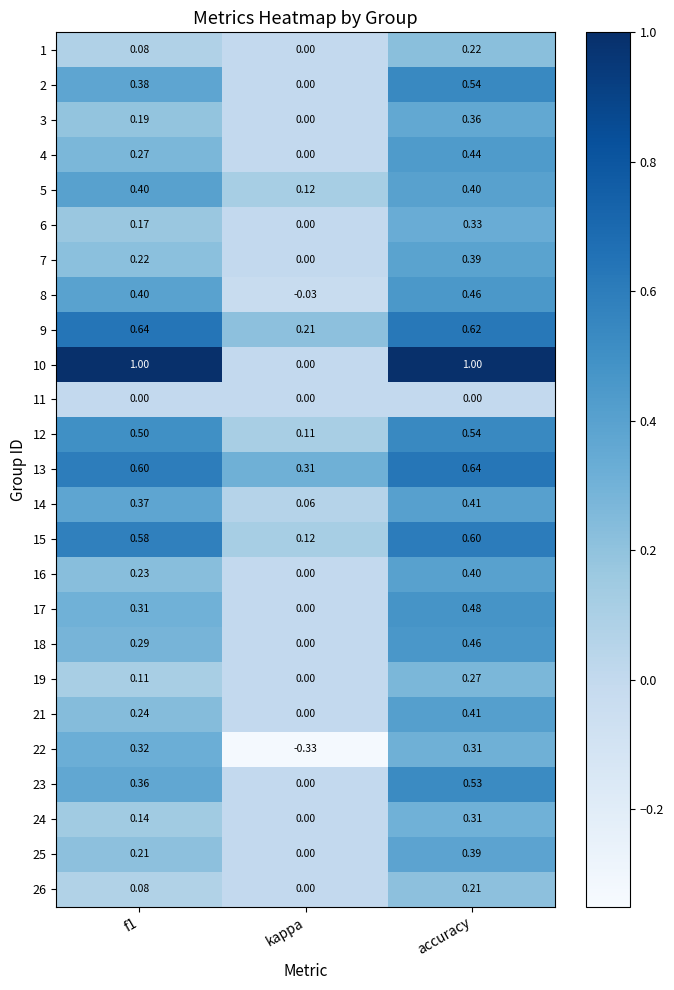

How many series are shown in this chart?

25